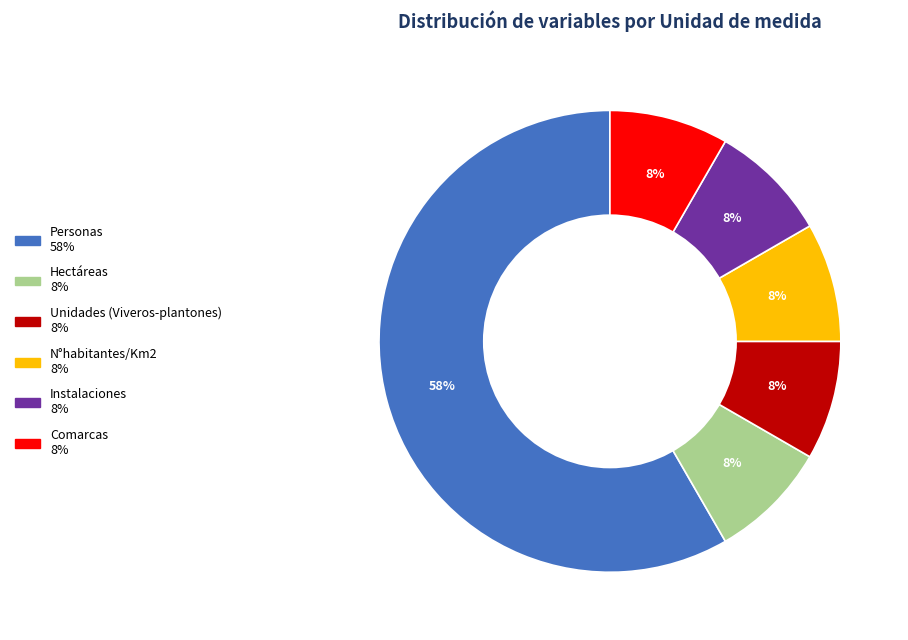

Is there a majority slice in this chart?

Yes